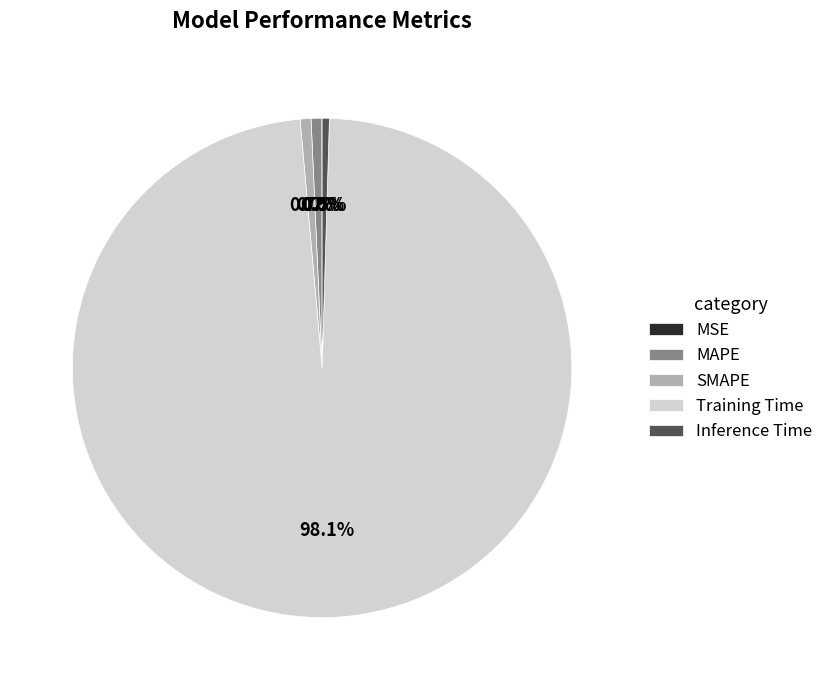

To the nearest percent, what is the difference between the largest and smallest slice percentages?

98%